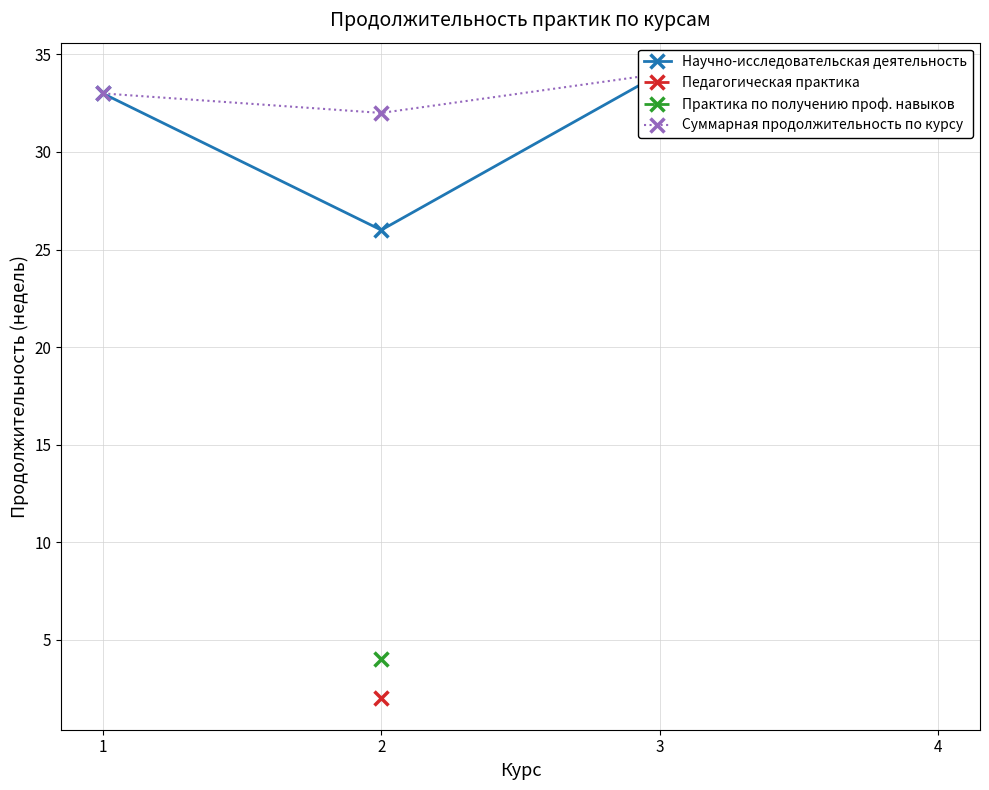

Between 3 and 1, which is larger?

3